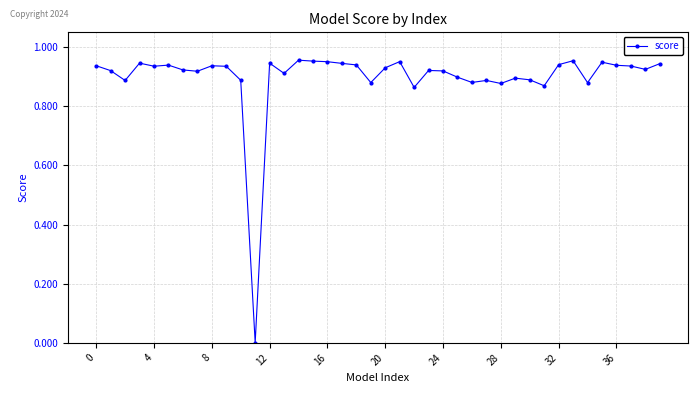

True or false: the data has more than 0 interior local peaks.

True